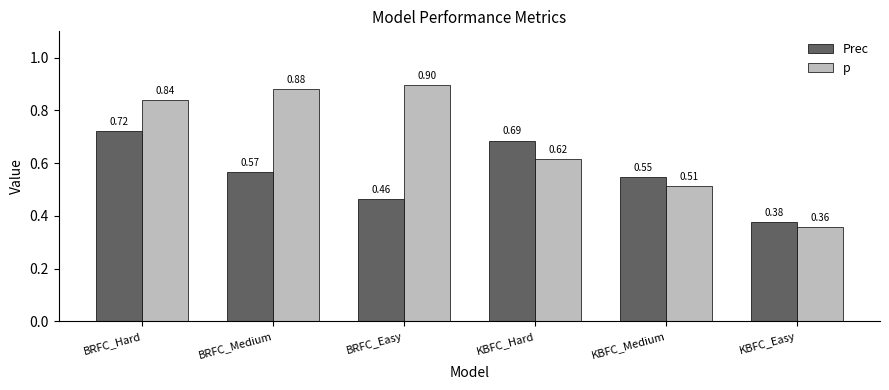

True or false: Prec has a value of 0.3 at BRFC_Hard.

False